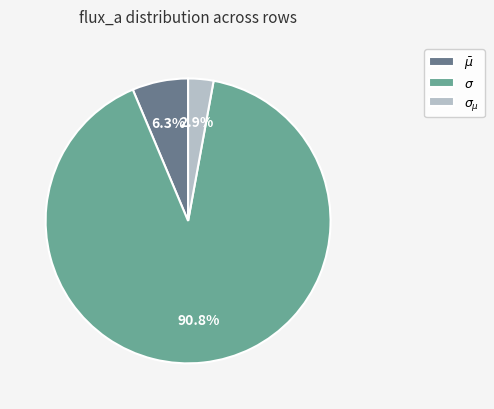

Which category has the biggest portion of the pie?

$\sigma$